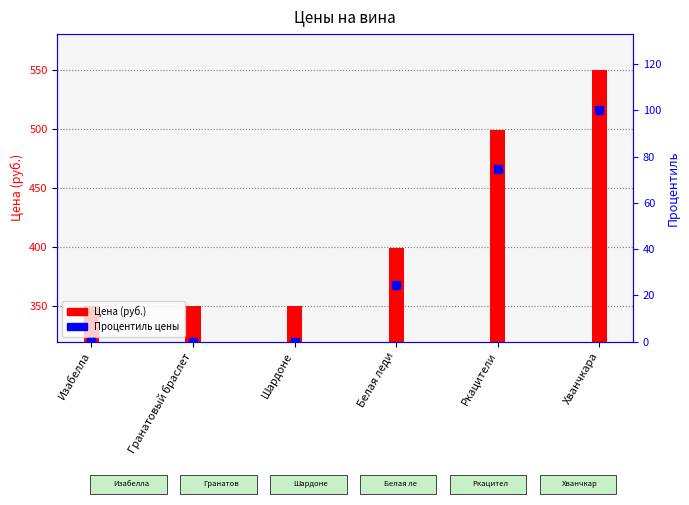

Which series has the largest total across all categories?

Цена (руб.)